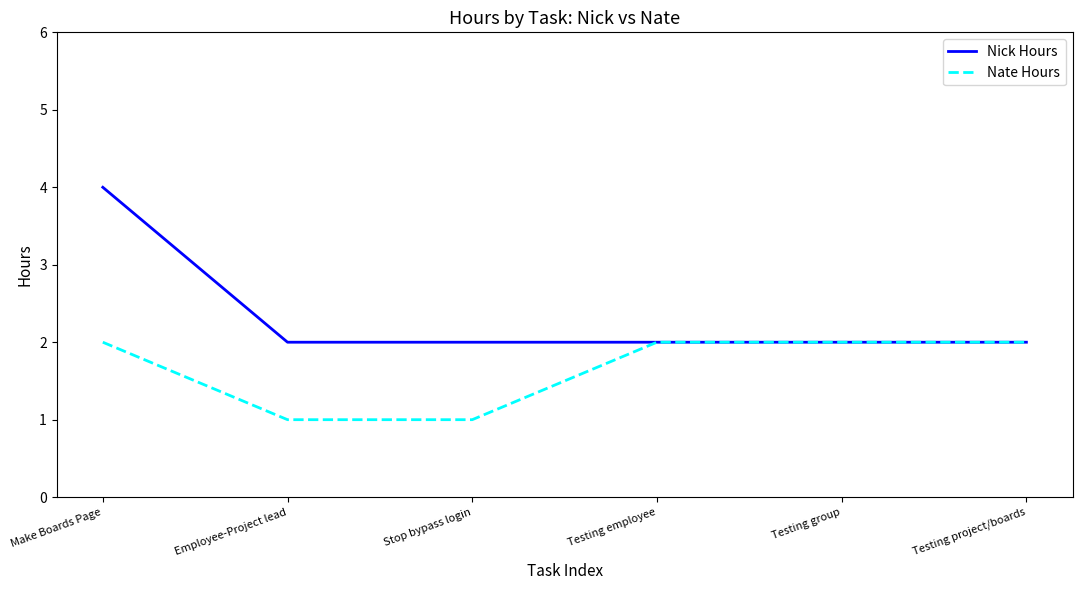

Which series has the widest spread of values?

Nick Hours